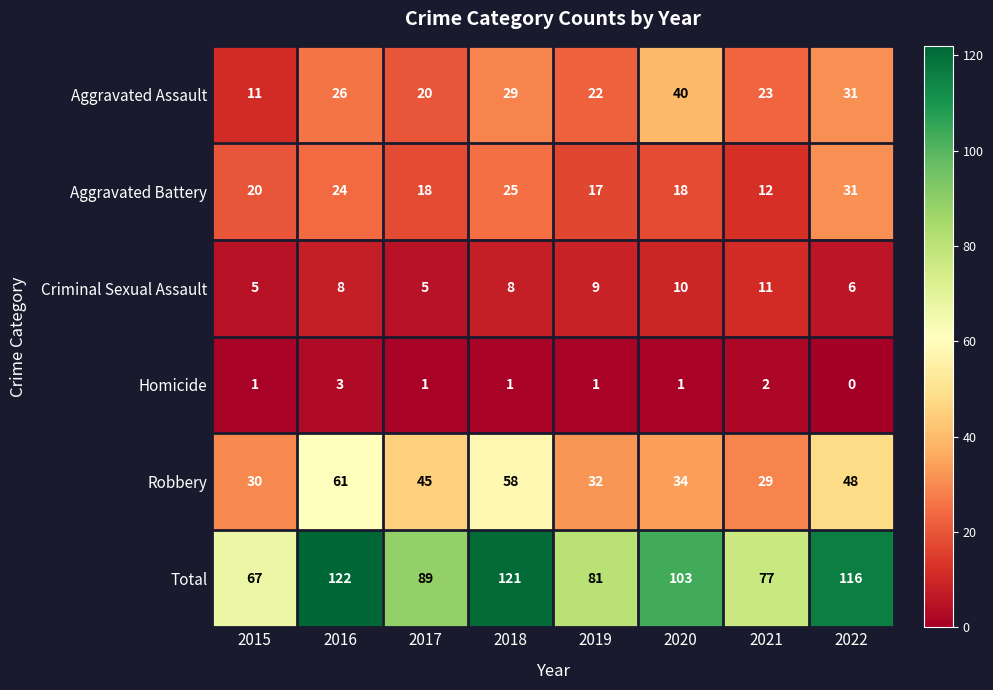

Which series has the largest total across all categories?

Total